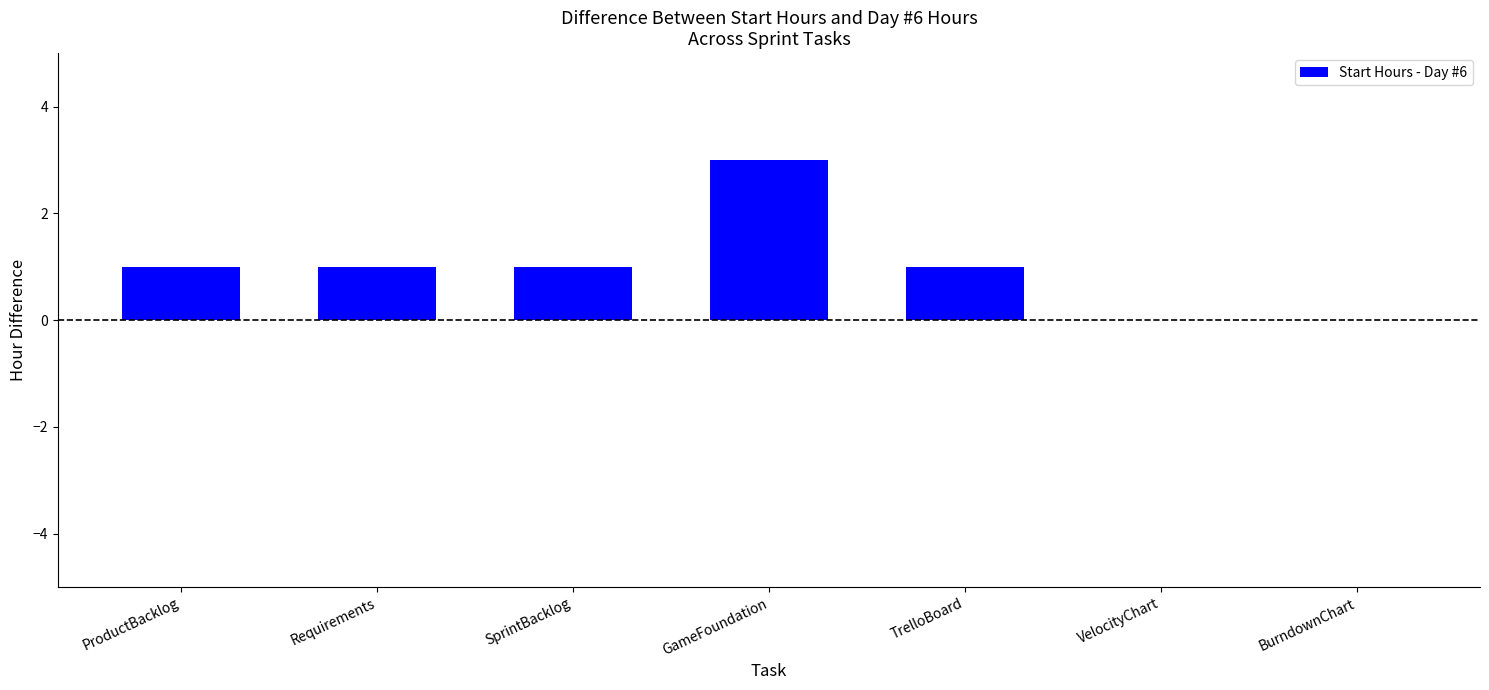

How many categories are shown in the chart?

7